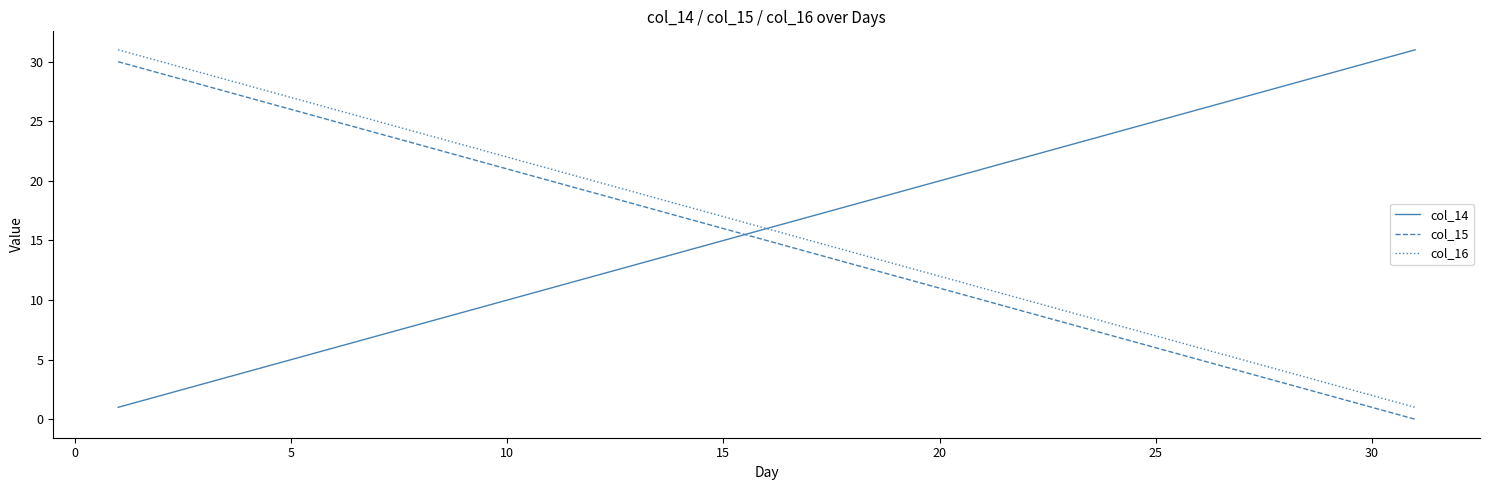

True or false: col_16 and col_15 intersect in this chart.

False